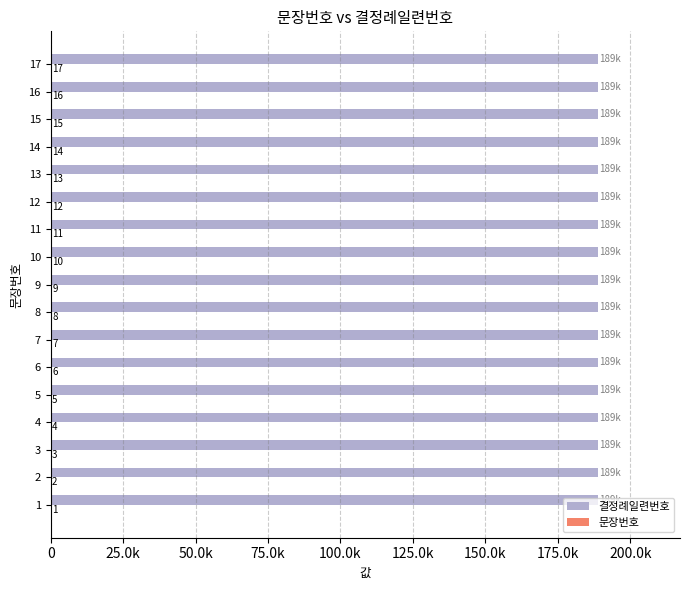

How many groups of bars are there?

17